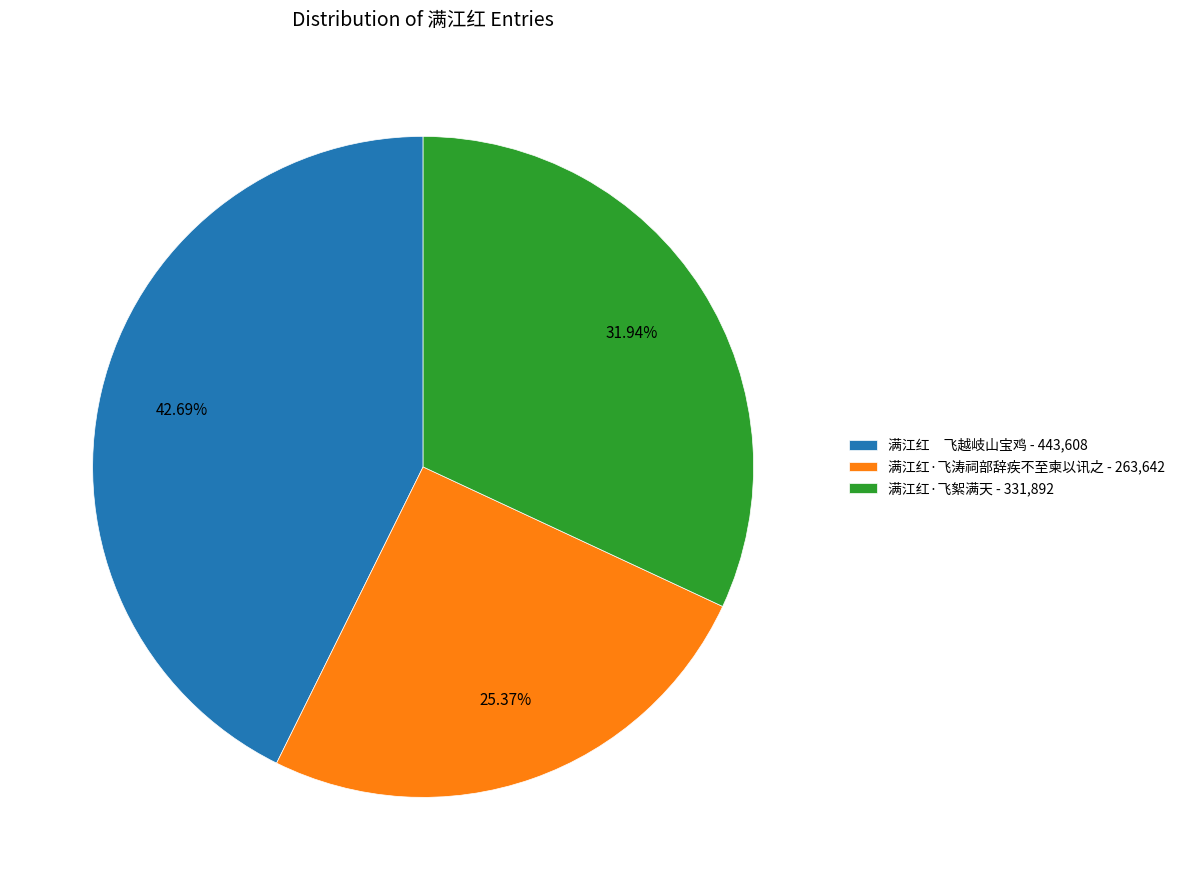

To the nearest percent, what portion does 满江红·飞涛祠部辞疾不至柬以讯之 represent?

25%